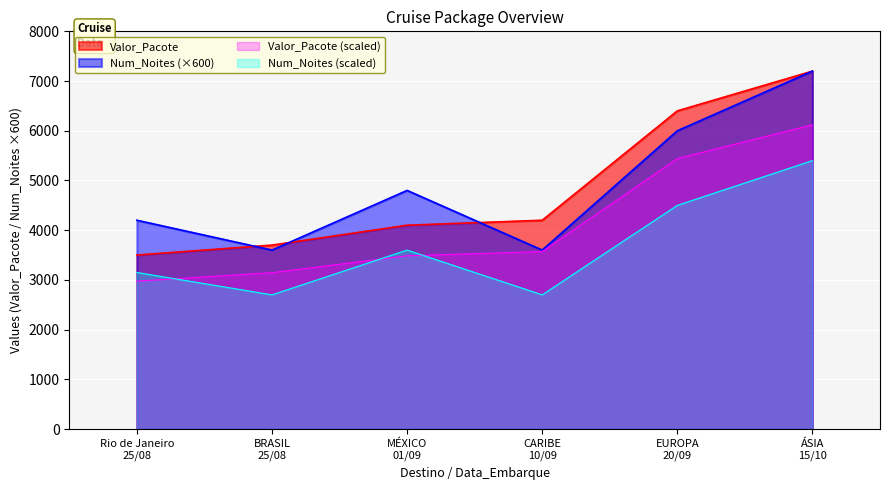

Between ÁSIA
15/10 and BRASIL
25/08, which is larger?

ÁSIA
15/10